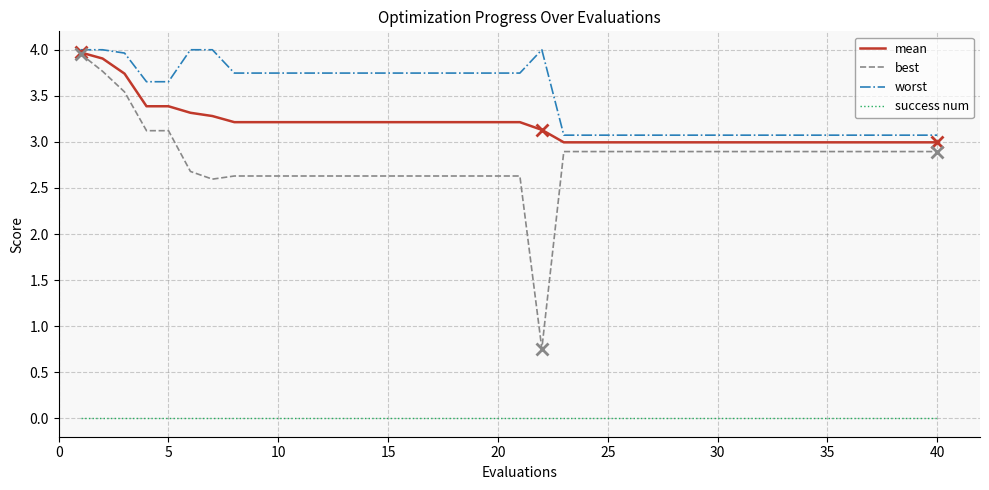

True or false: success num and mean intersect in this chart.

False